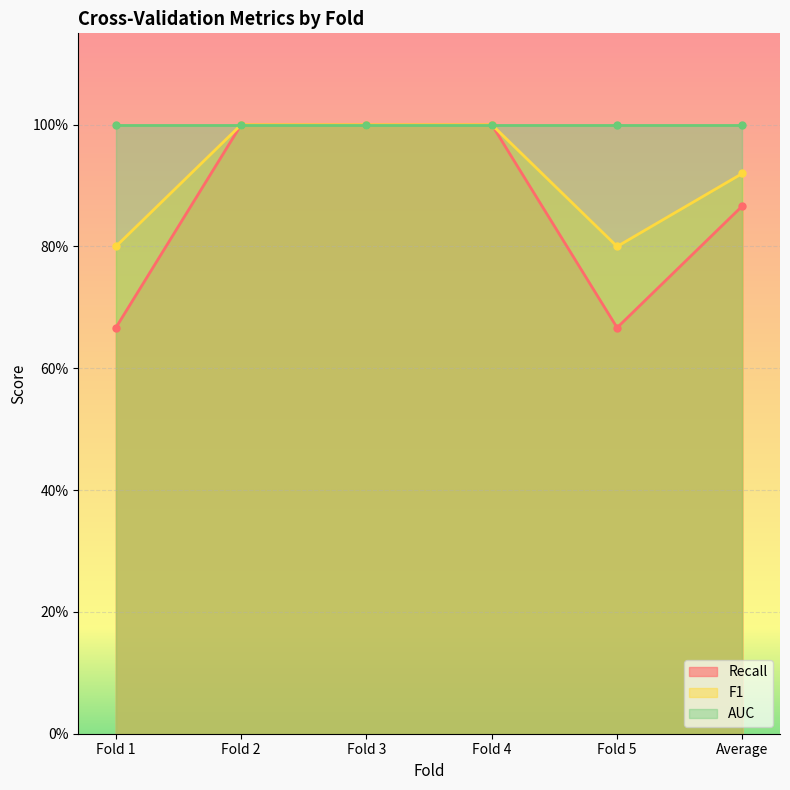

What is the approximate value of Recall at Fold 2?

1.0